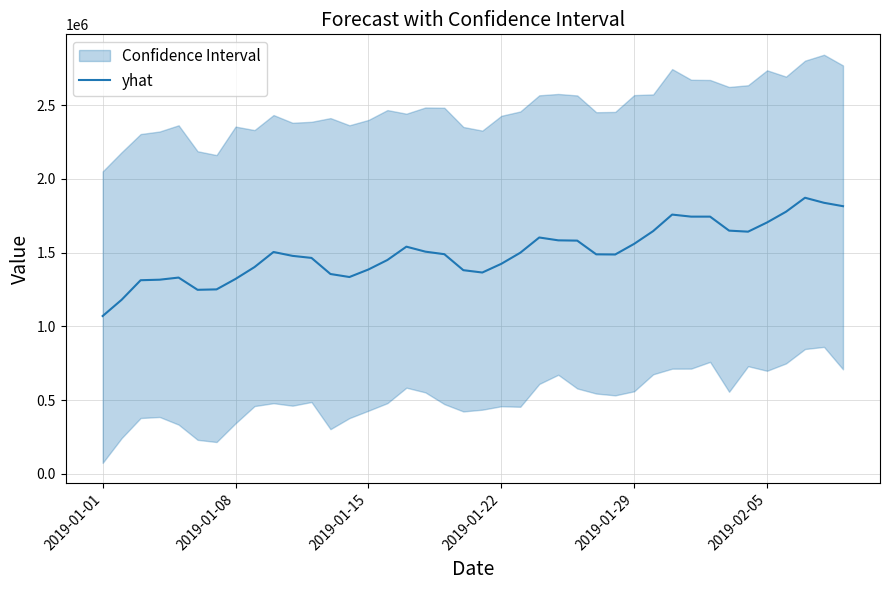

True or false: there are more than 0 points higher than both neighbors.

True